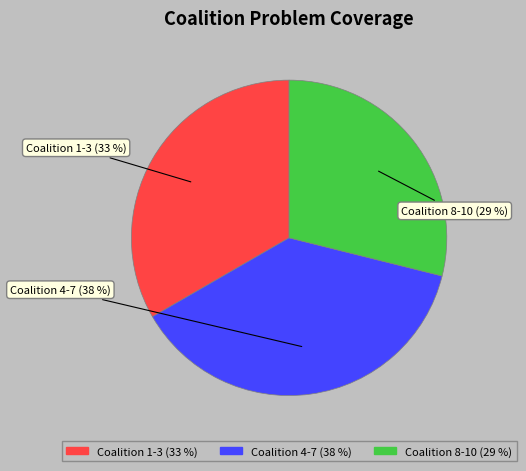

To the nearest percent, what is the difference between the largest and smallest slice percentages?

9%